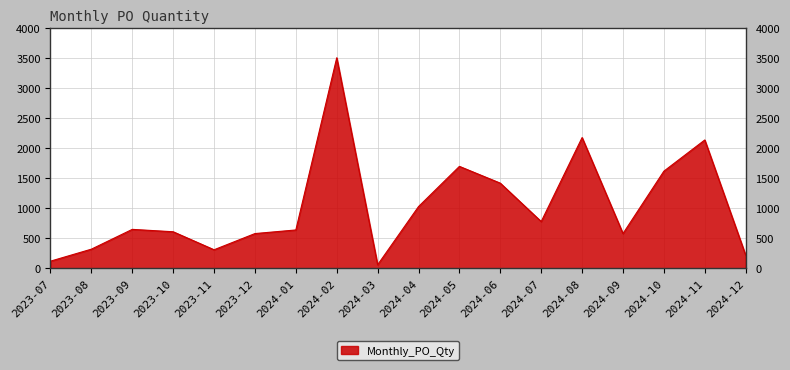

What is the change in value from 2024-04 to 2024-09?

-450